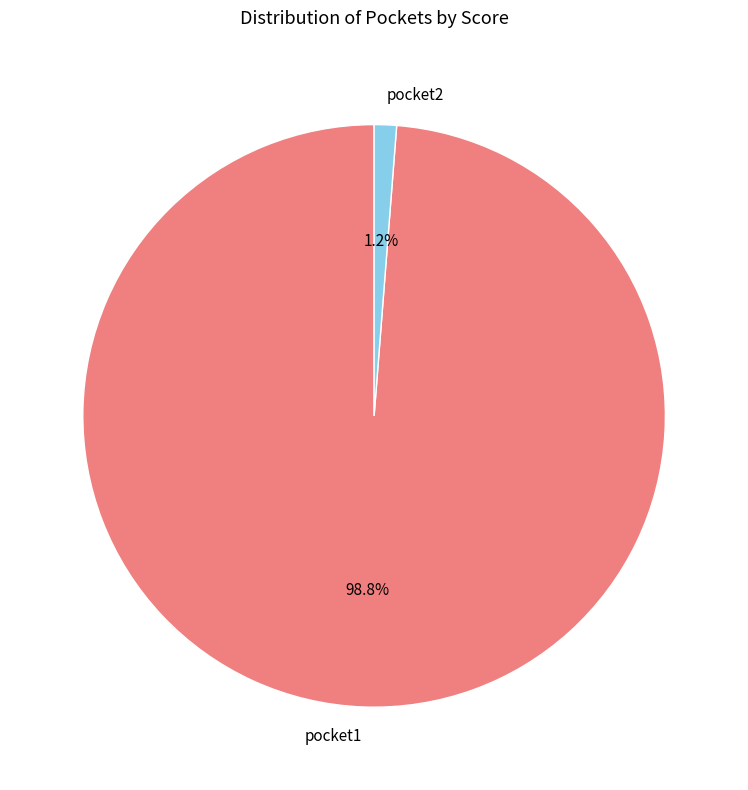

Which slice represents more than half of the pie?

pocket1